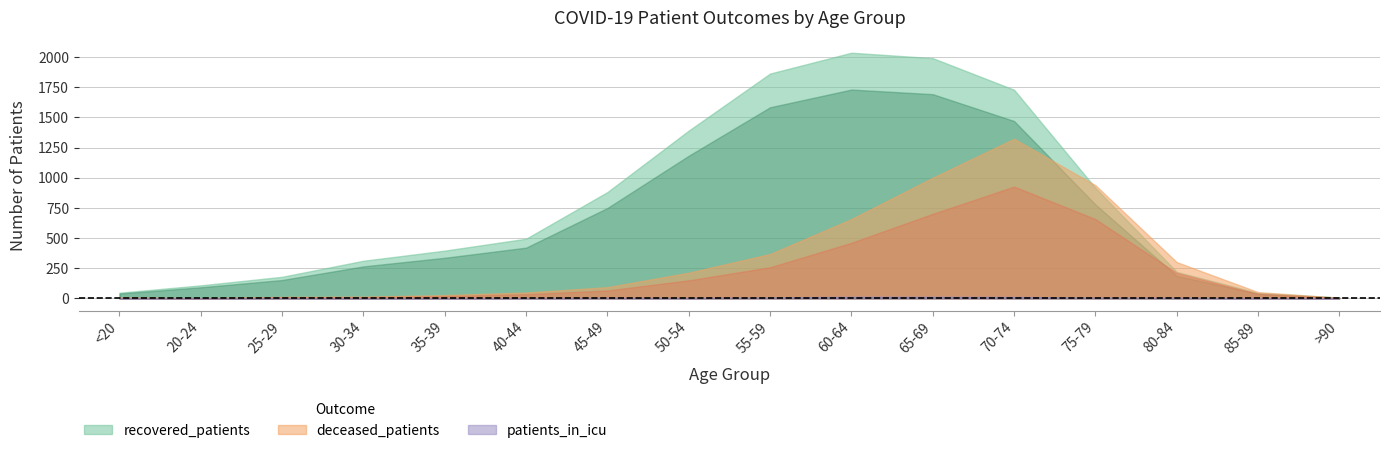

How many positive values does the deceased_patients series have?

15